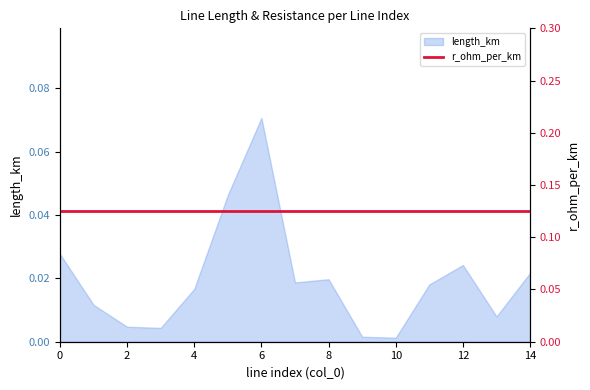

What is the greatest value displayed?

0.1